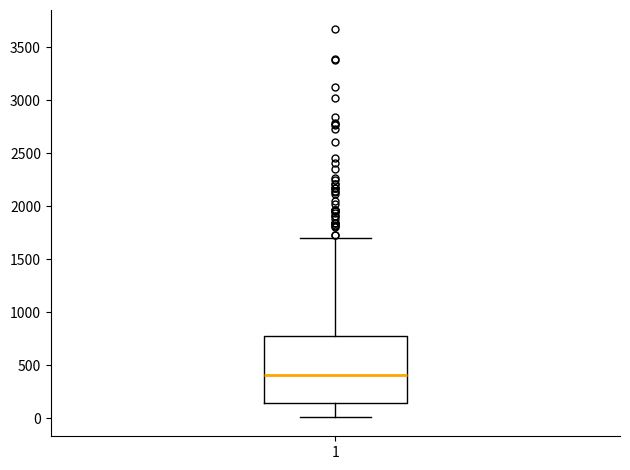

Transcribe this box plot: give where the median line is, the range the box spans, and where the two whiskers end, as read against the y-axis. The values are not printed on the chart, so give them approximately, as read against the axis.

median 400, box 150 to 750, whiskers 0 to 1700